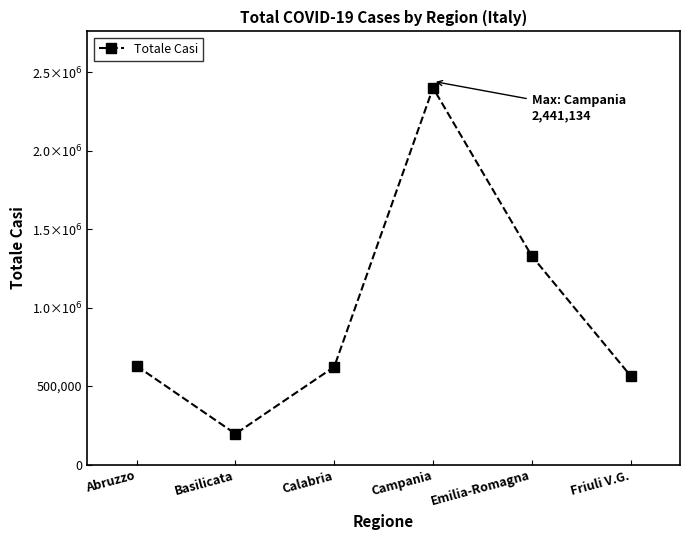

Which has a higher value, Friuli V.G. or Calabria?

Calabria